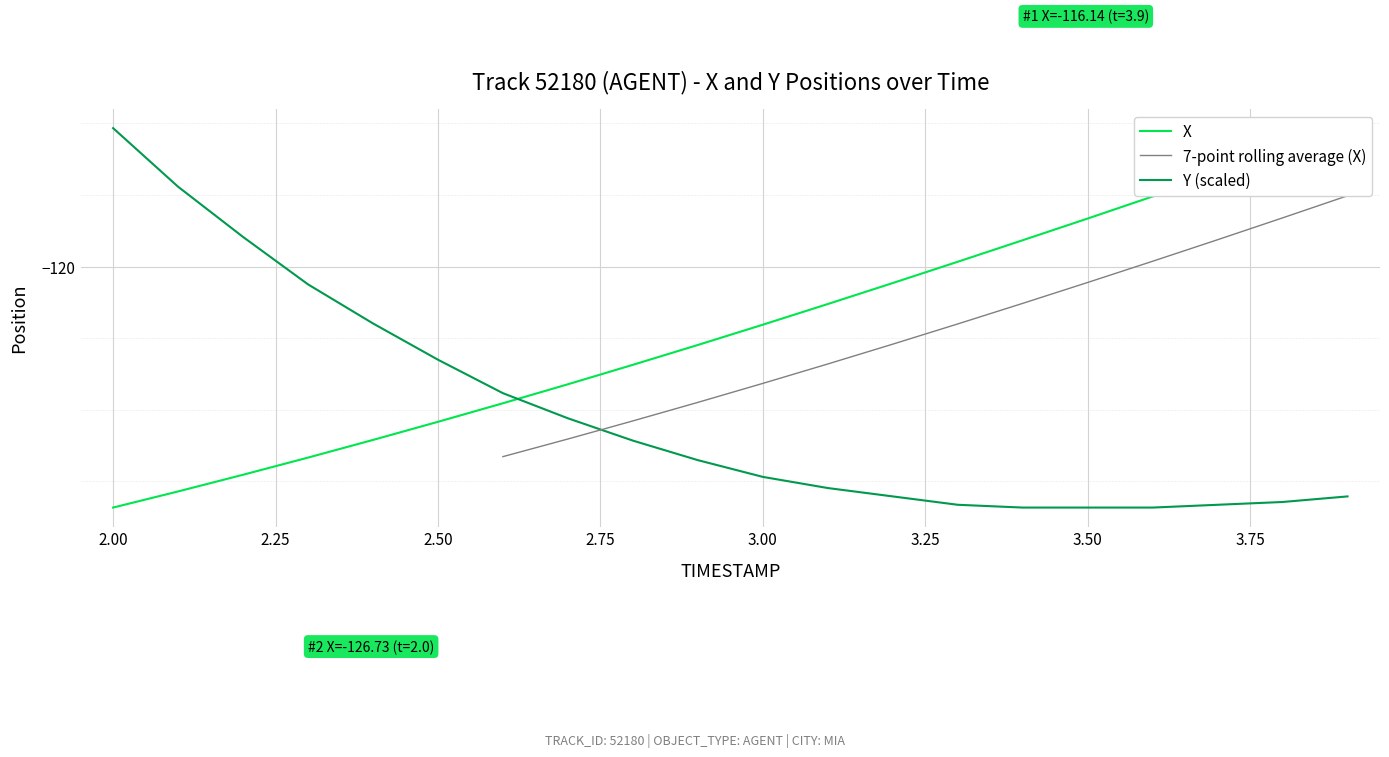

Which category has the highest value across all series?

3.9